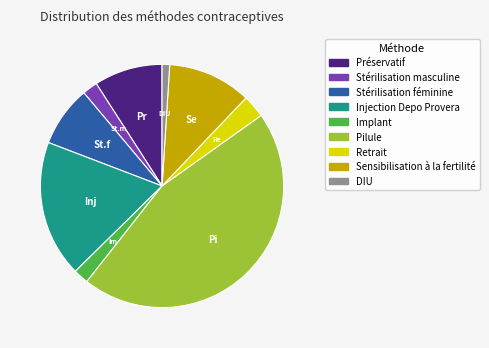

How many slices are in this pie chart?

9